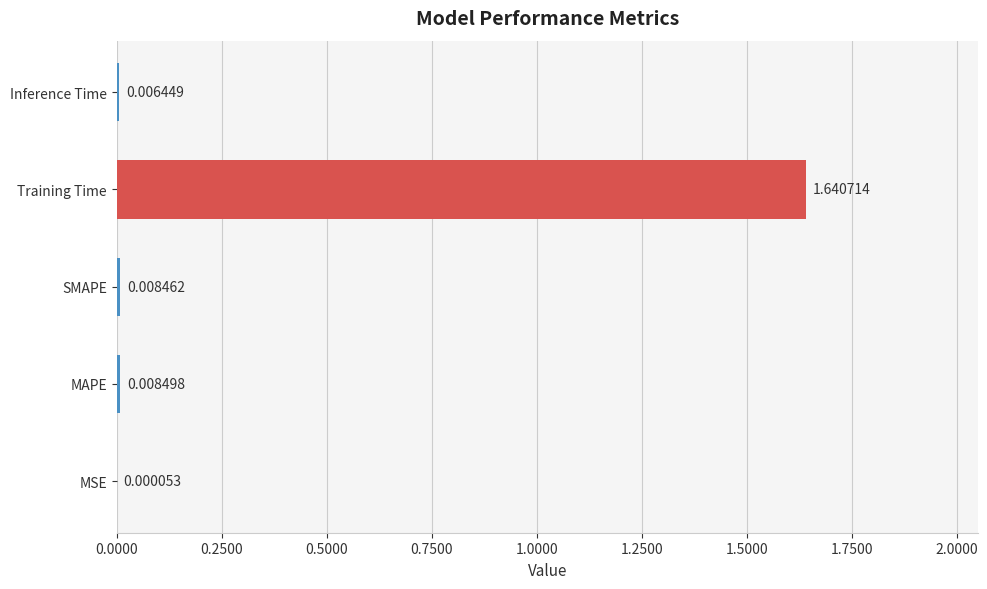

What is the change in value from SMAPE to Training Time?

+1.6